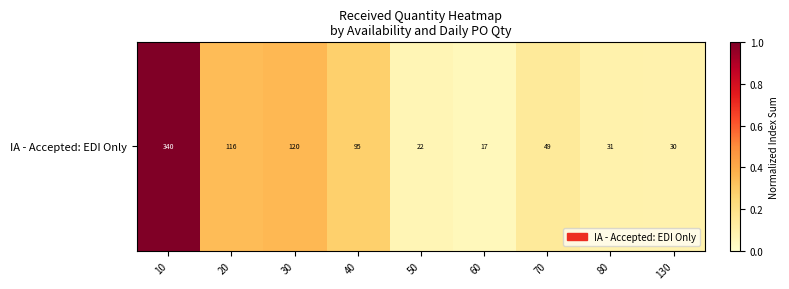

Rank the categories by value from highest to lowest.

10, 30, 20, 40, 70, 80, 130, 50, 60